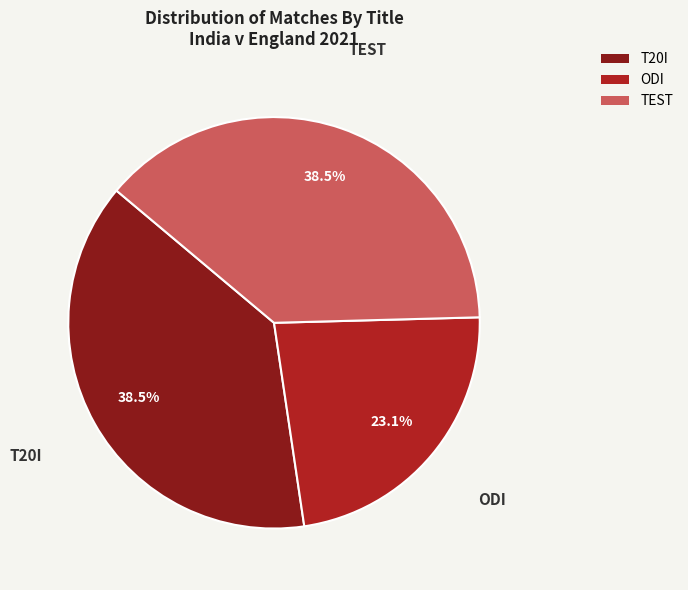

True or false: ODI accounts for 8% of the total.

False